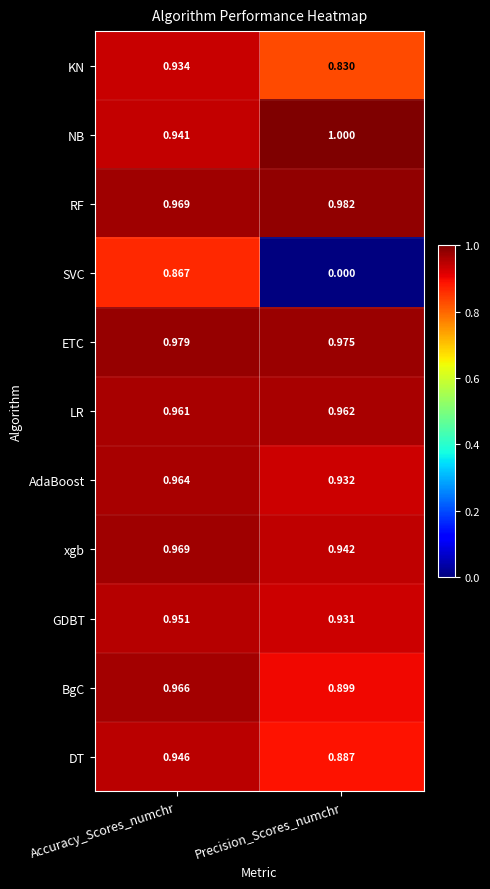

How many distinct data groups are displayed?

11